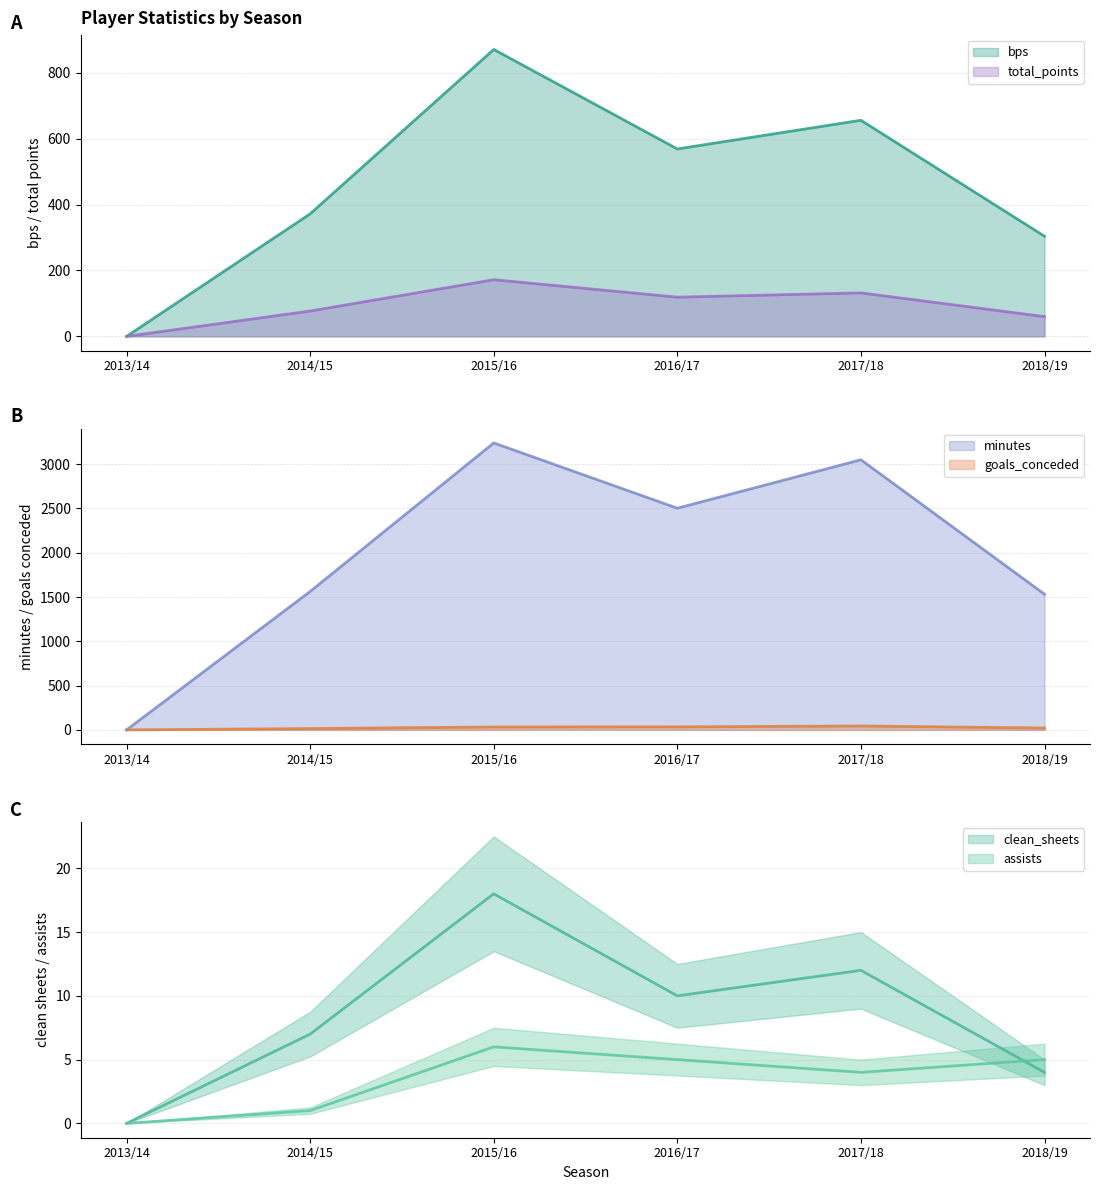

What is the spread (max minus min) of values at 2017/18?

3046